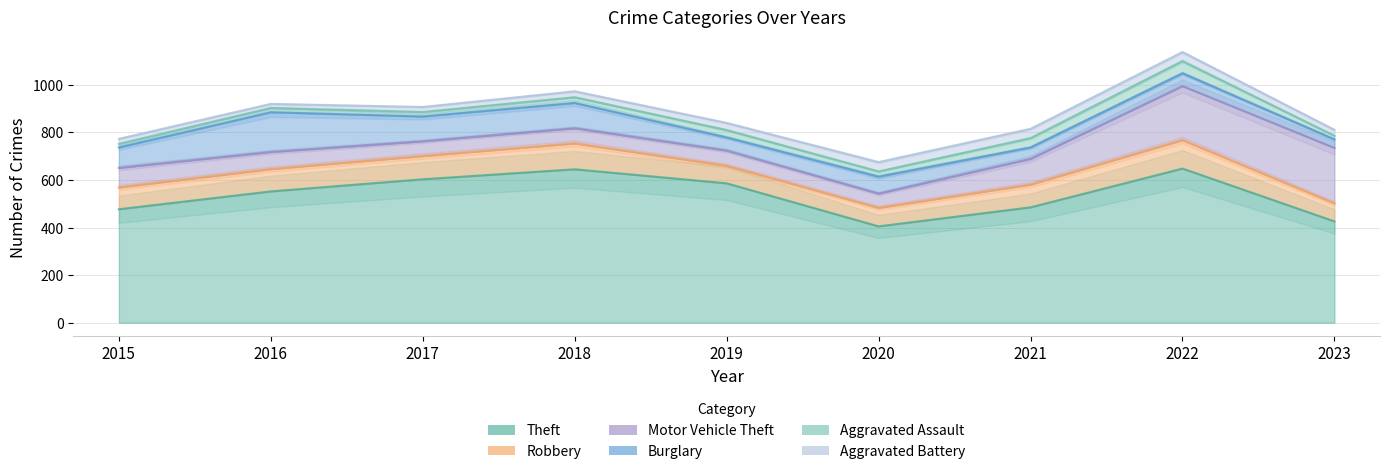

What is the spread (max minus min) of values at 2017?

584